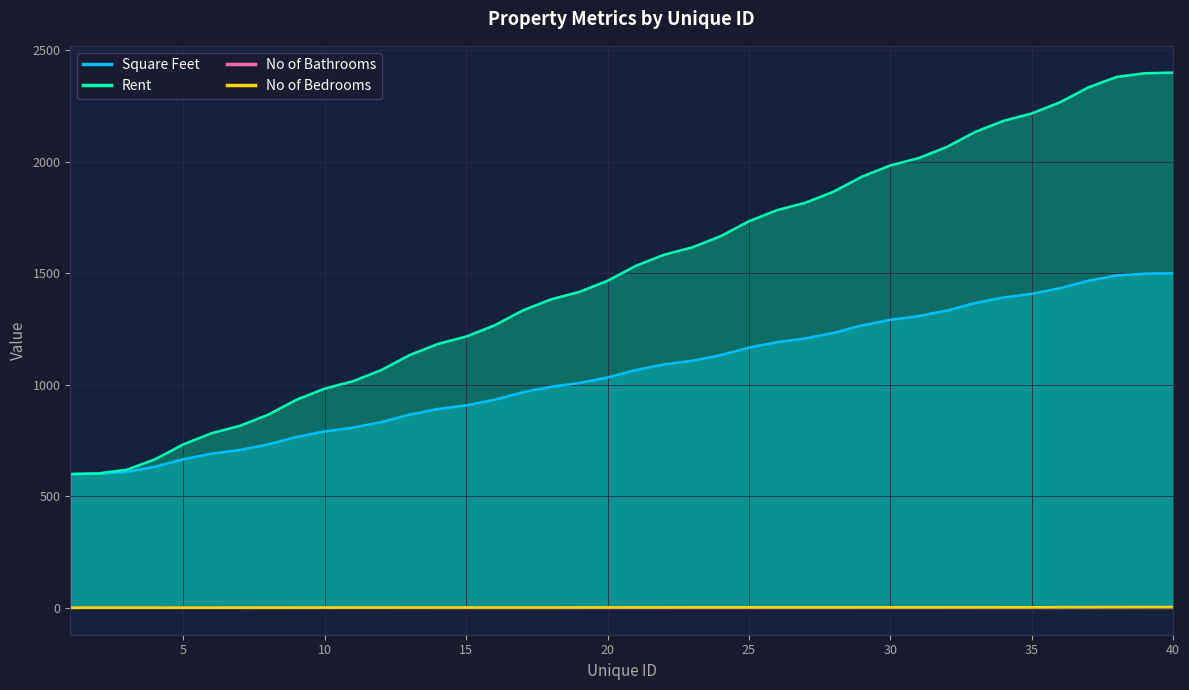

Where is Rent nearest to the value 1050?

20